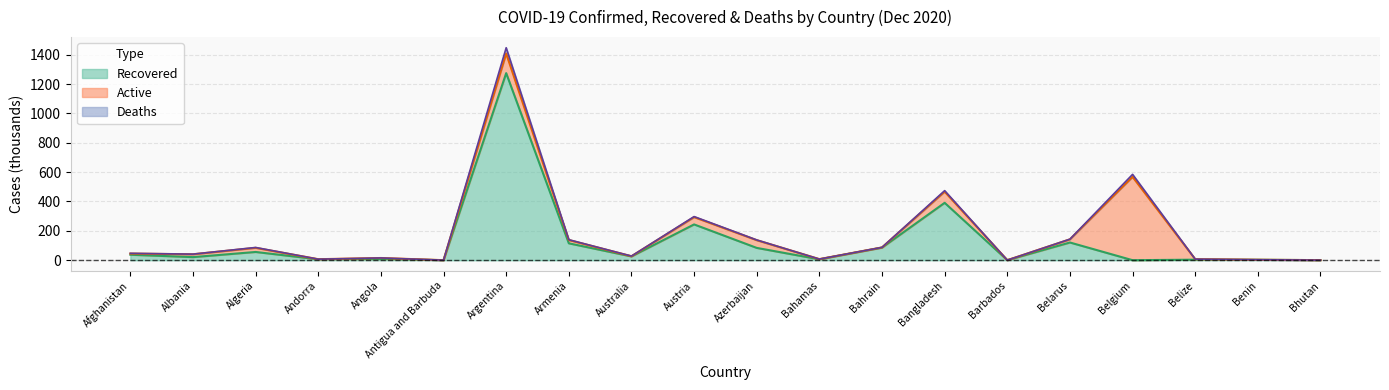

What is the sum of all Confirmed values?

3556.1